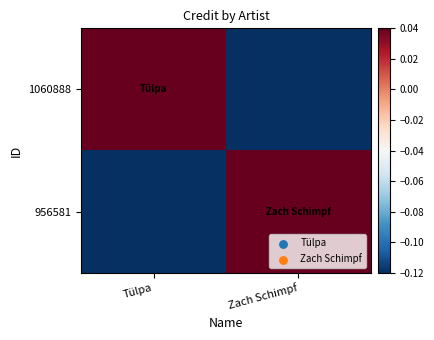

At which category is the sum across all series the highest?

Tülpa